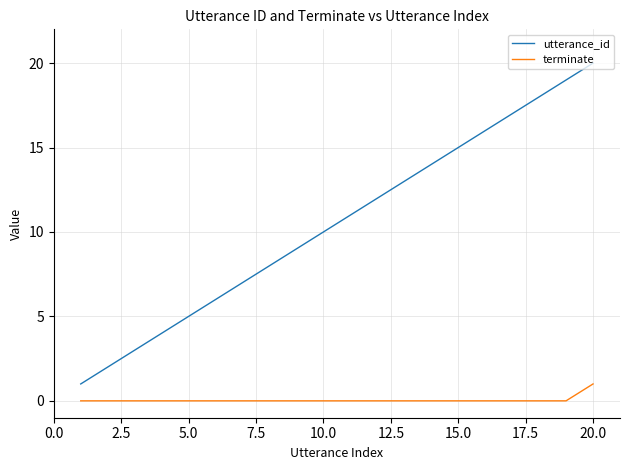

True or false: utterance_id and terminate intersect in this chart.

False